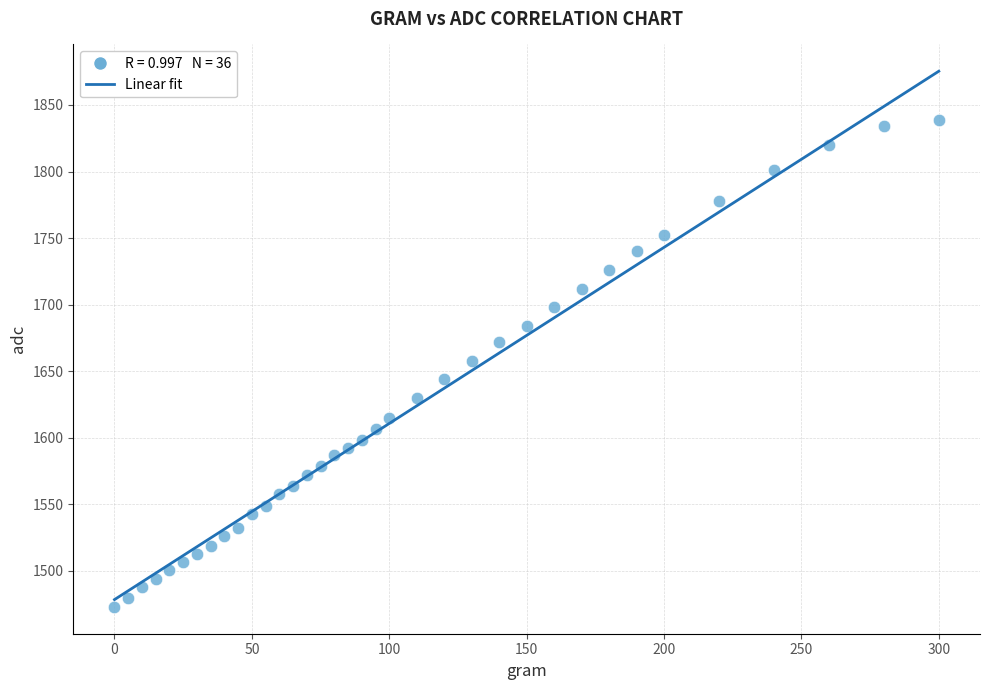

What is the range of X values (max minus min)?

300